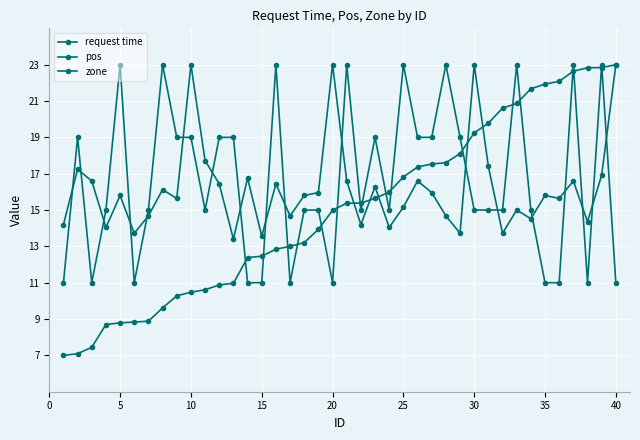

Reading left to right, list all the values displayed in this chart.

request time: 7.0	7.1	7.4	8.7	8.8	8.8	8.9	9.6	10.3	10.5	10.6	10.9	11.0	12.4	12.5	12.8	13.0	13.2	13.9	15.0	15.4	15.4	15.6	16.0	16.8	17.4	17.5	17.6	18.1	19.2	19.8	20.6	20.9	21.7	21.9	22.1	22.6	22.8	22.8	23.0
pos: 14.2	17.2	16.6	14.0	15.8	13.7	14.7	16.1	15.6	23.0	17.7	16.4	13.4	16.8	13.6	16.4	14.7	15.8	16.0	23.0	16.6	14.2	16.3	14.0	15.2	16.6	16.0	14.7	13.7	23.0	17.4	13.7	15.0	14.5	15.8	15.6	16.6	14.4	16.9	23.0
zone: 11.0	19.0	11.0	15.0	23.0	11.0	15.0	23.0	19.0	19.0	15.0	19.0	19.0	11.0	11.0	23.0	11.0	15.0	15.0	11.0	23.0	15.0	19.0	15.0	23.0	19.0	19.0	23.0	19.0	15.0	15.0	15.0	23.0	15.0	11.0	11.0	23.0	11.0	23.0	11.0